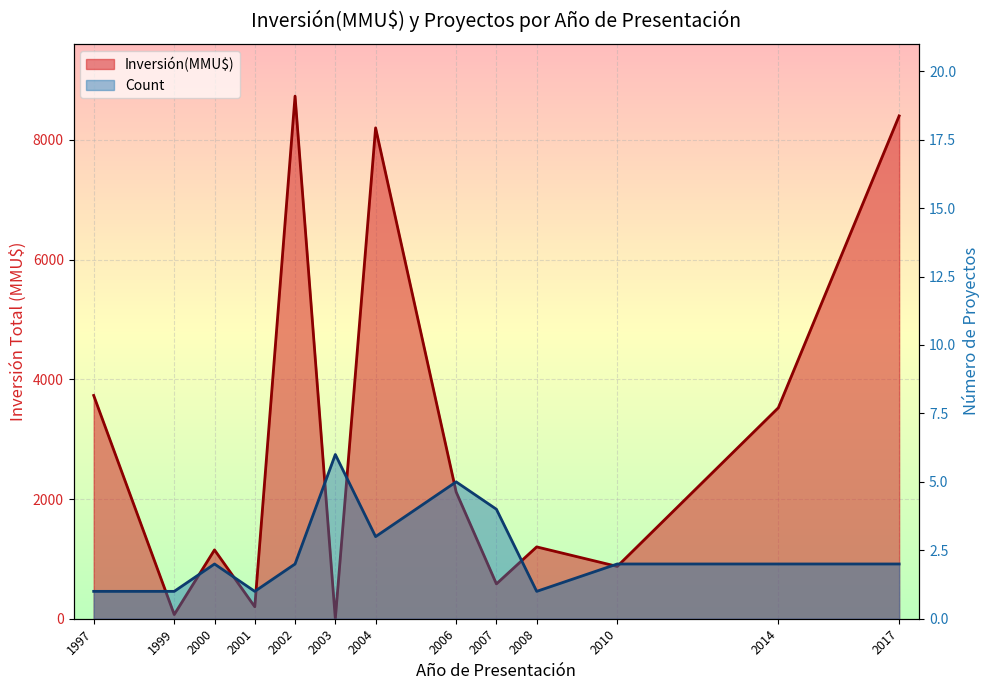

What are all the series names shown in the legend?

Inversión(MMU$) line, Count line